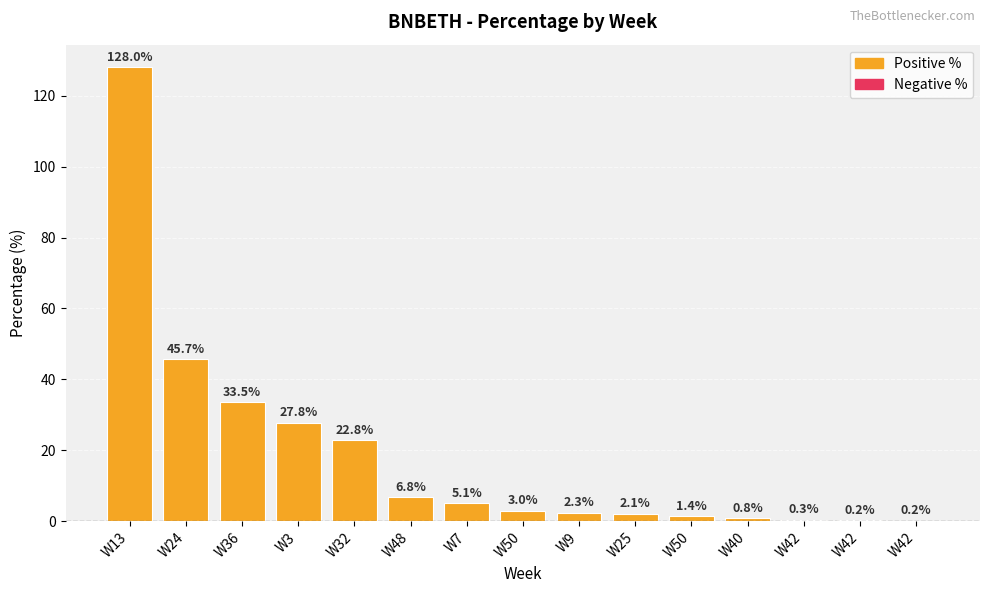

Reading left to right, what are all the values shown in this chart?

W13=128.0	W24=45.7	W36=33.5	W3=27.8	W32=22.8	W48=6.8	W7=5.1	W50=3.0	W9=2.3	W25=2.1	W50=1.4	W40=0.8	W42=0.3	W42=0.2	W42=0.2